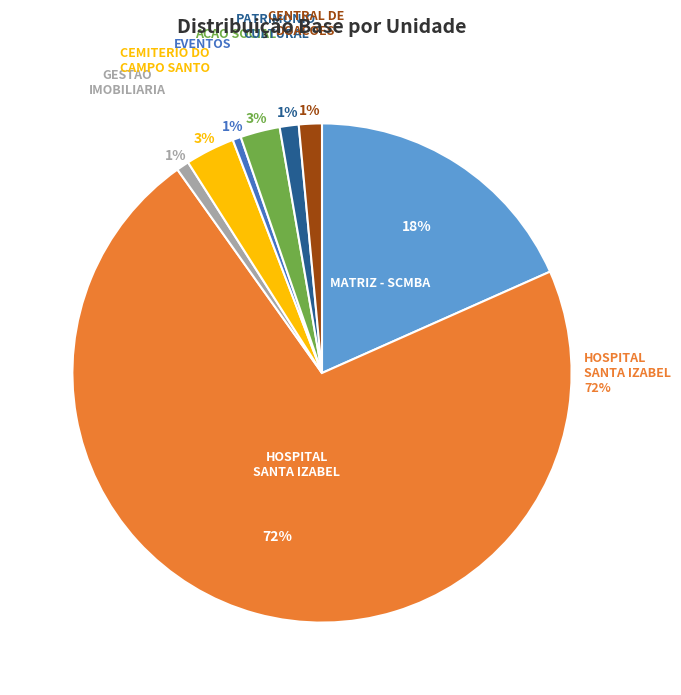

How many slices are in this pie chart?

8